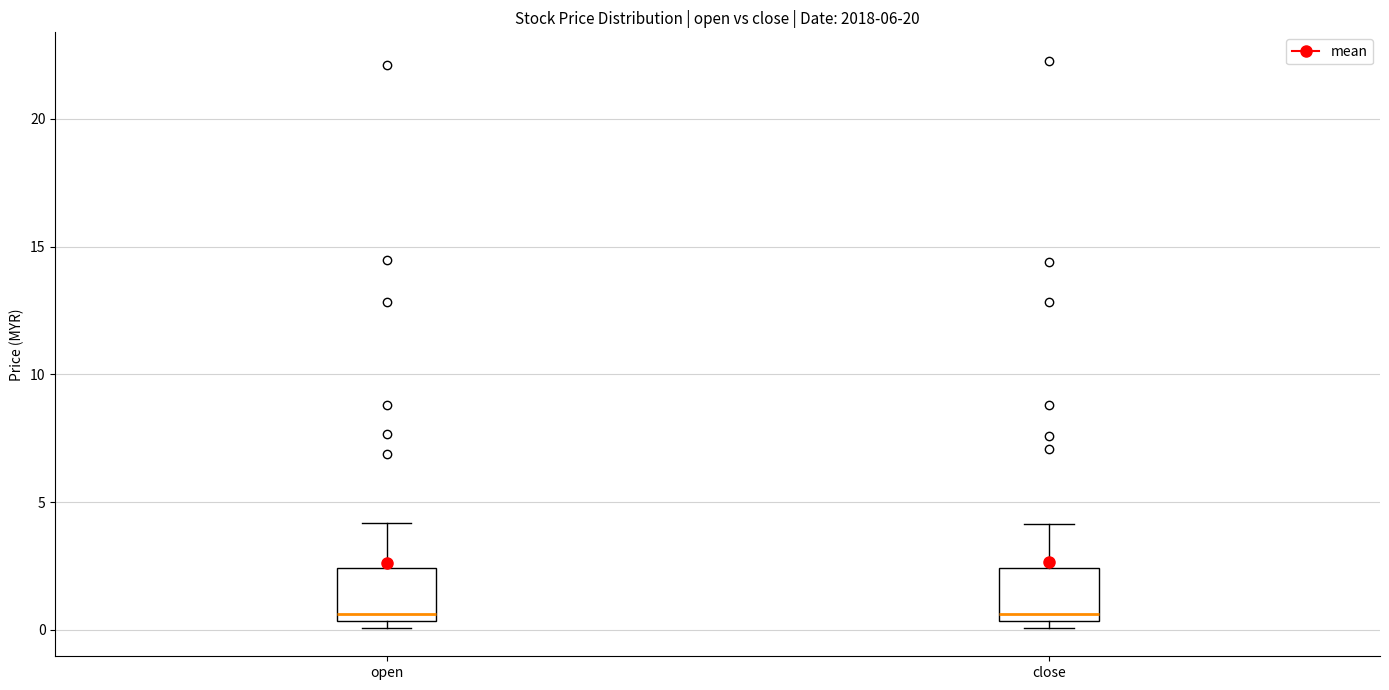

Reading left to right, transcribe this box plot: for each box, give where its median line is, the range the box spans, and where its two whiskers end, as read against the y-axis. The values are not printed on the chart, so give them approximately, as read against the axis.

open: median 0.5 (just above the box's lower edge), box 0.5 to 2.5, whiskers 0.0 to 4.0
close: median 0.5 (just above the box's lower edge), box 0.5 to 2.5, whiskers 0.0 to 4.0